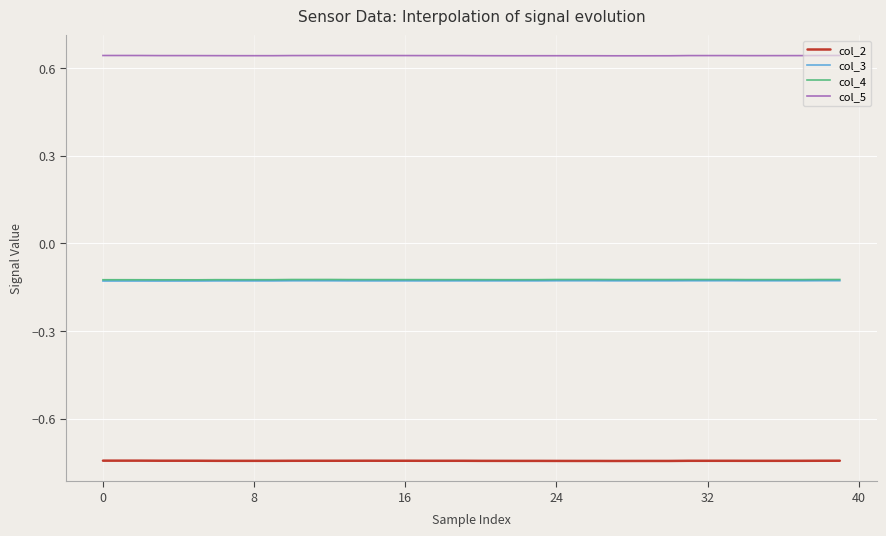

True or false: col_2 and col_3 cross at least once.

False